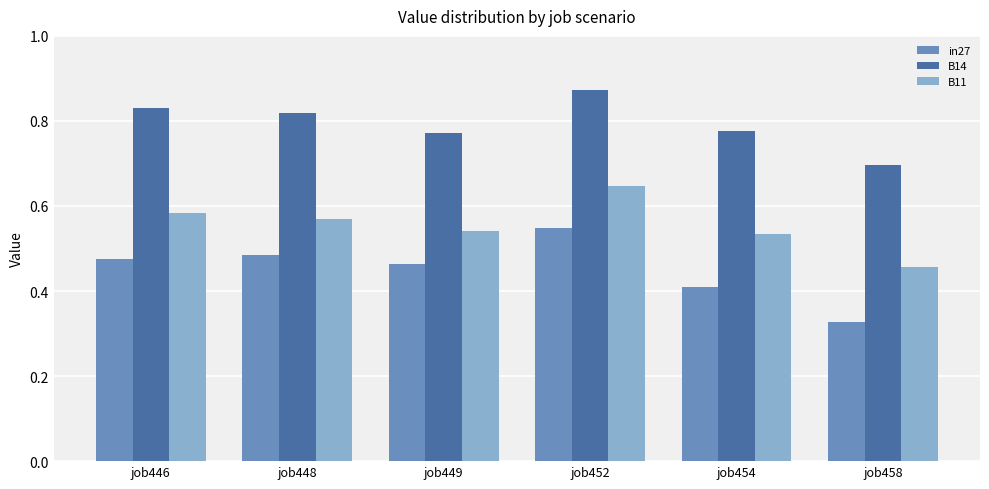

Which series has the widest spread of values?

in27